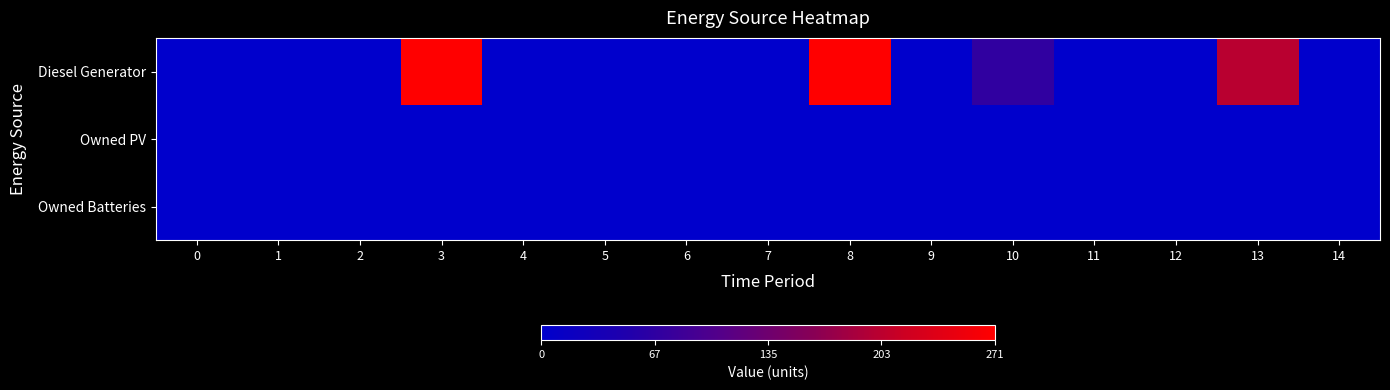

How many categories are shown in the chart?

15